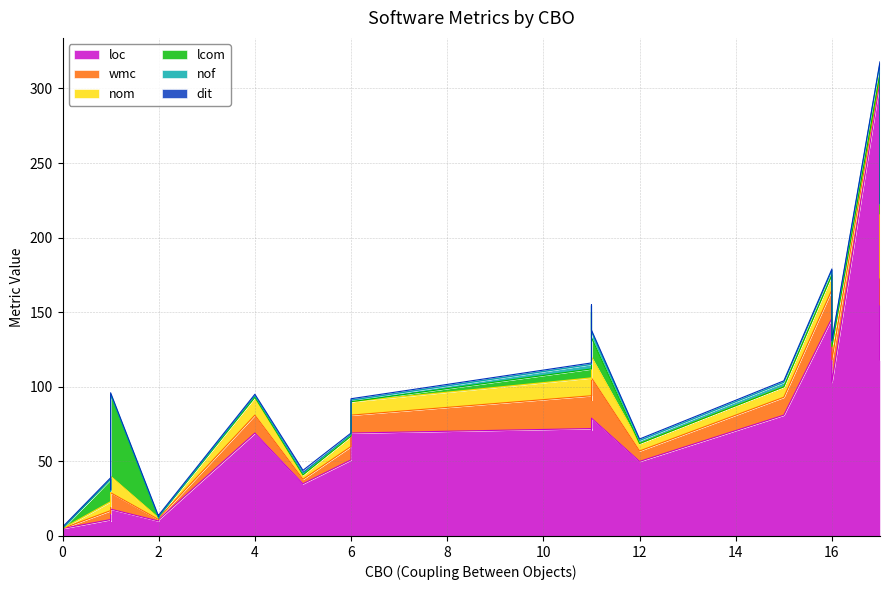

Where is the first local maximum for lcom?

1